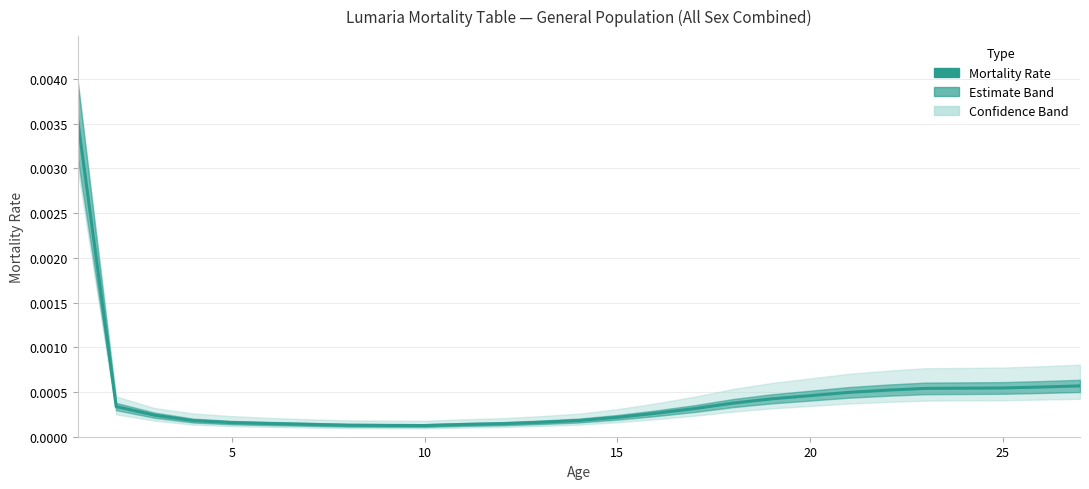

The chart shows a value of 0.0 at 7. True or false?

False